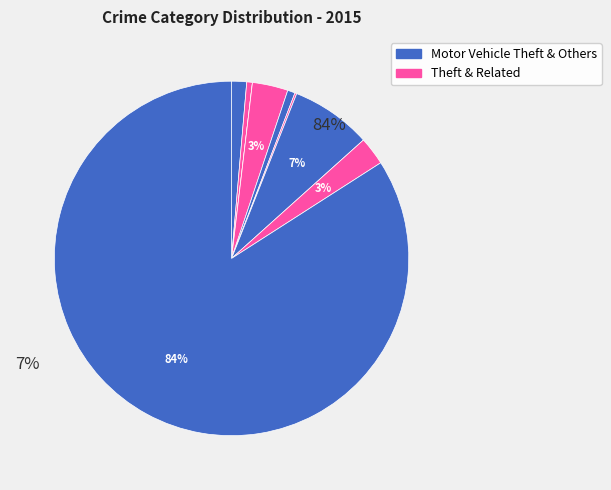

To the nearest percent, what is the average slice percentage?

11%